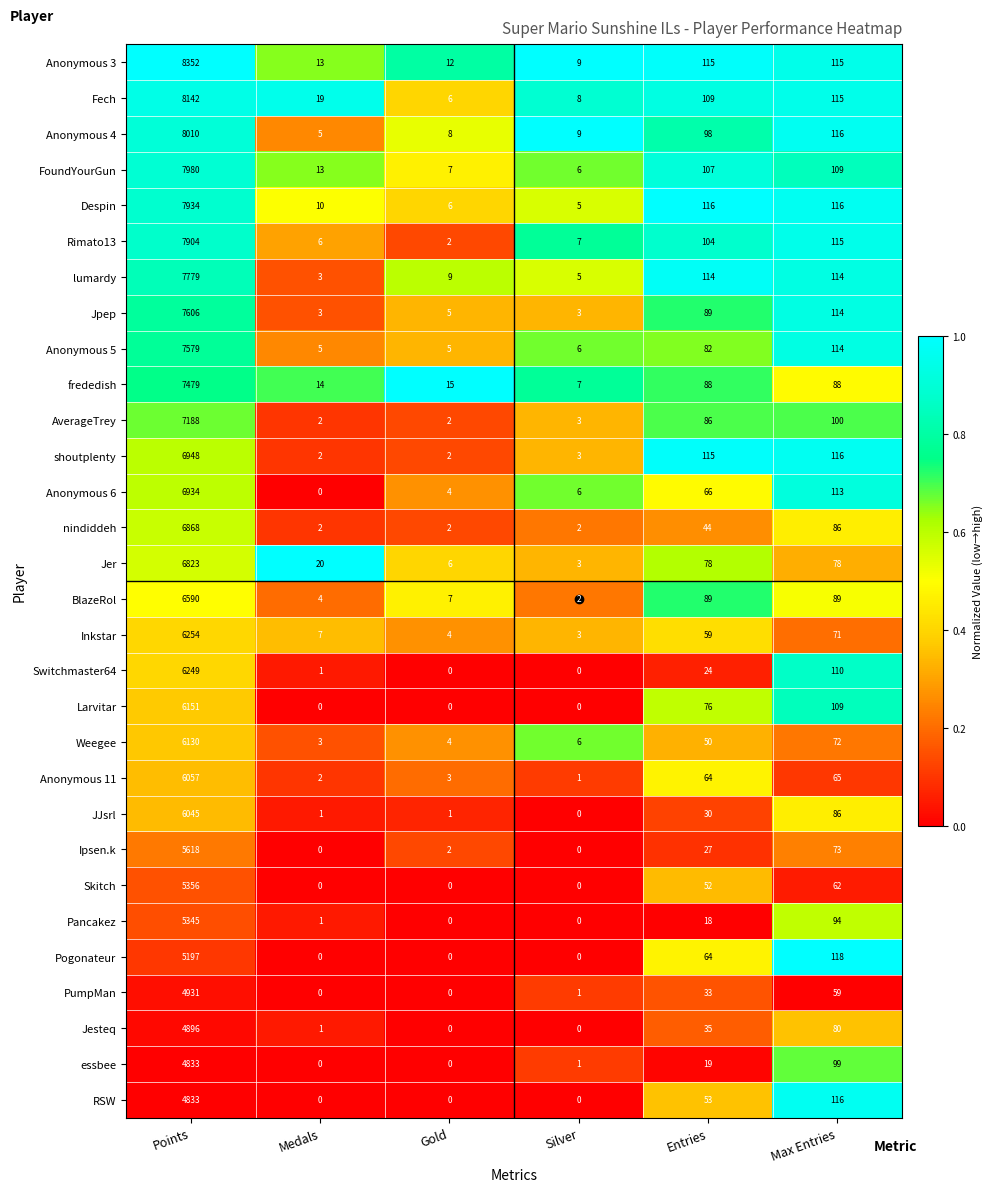

The value of Switchmaster64 at Gold is 3109. True or false?

False